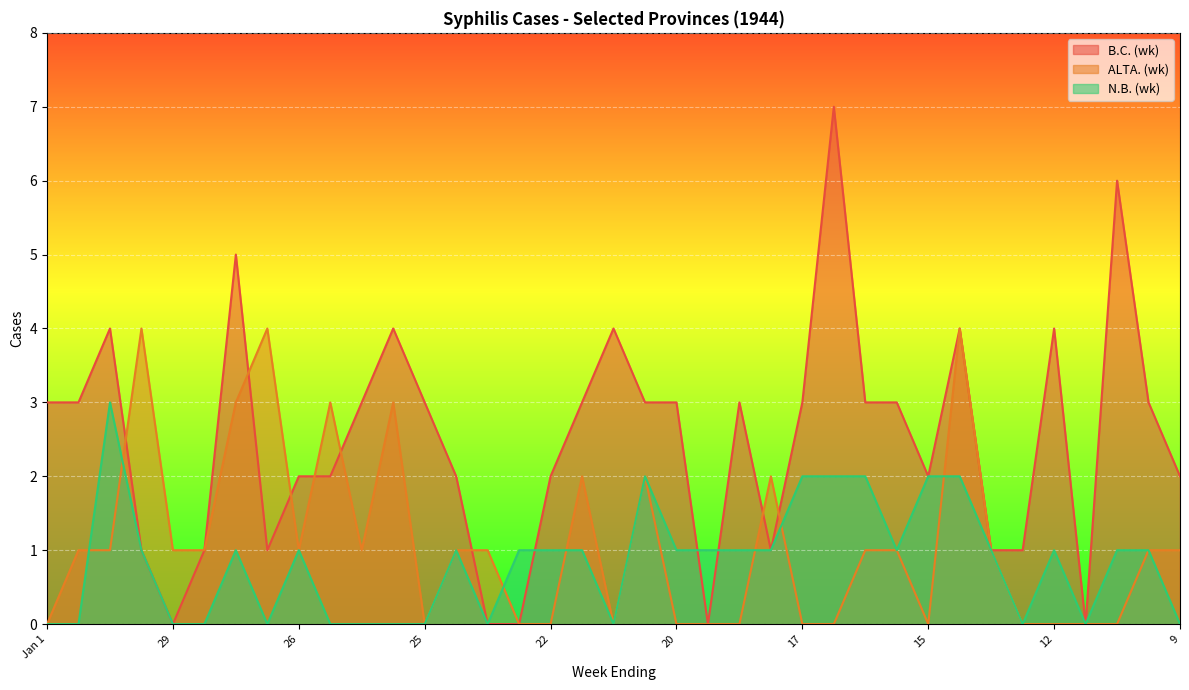

What are all the series names shown in the legend?

B.C. (wk), ALTA. (wk), N.B. (wk)